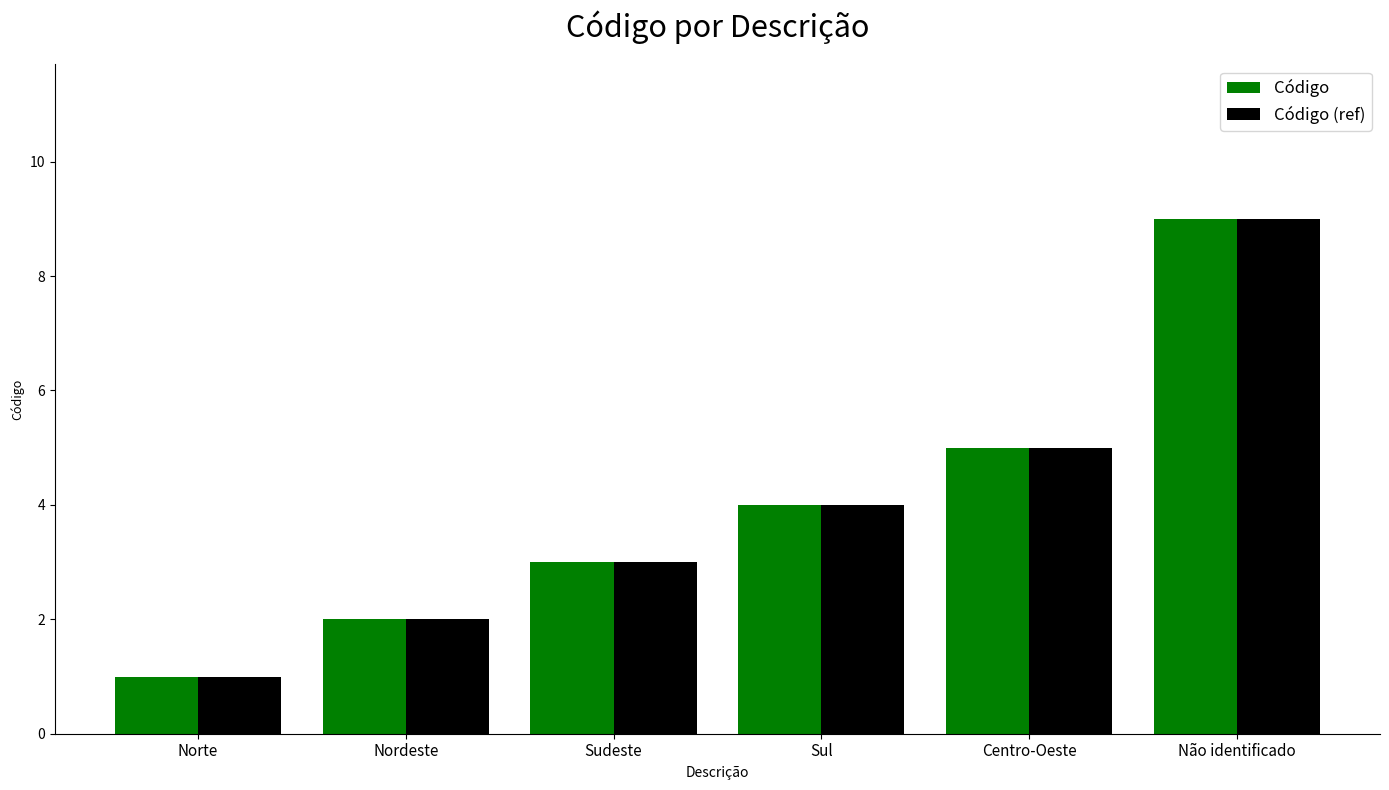

What is the difference between the Código values at Sudeste and Não identificado?

6